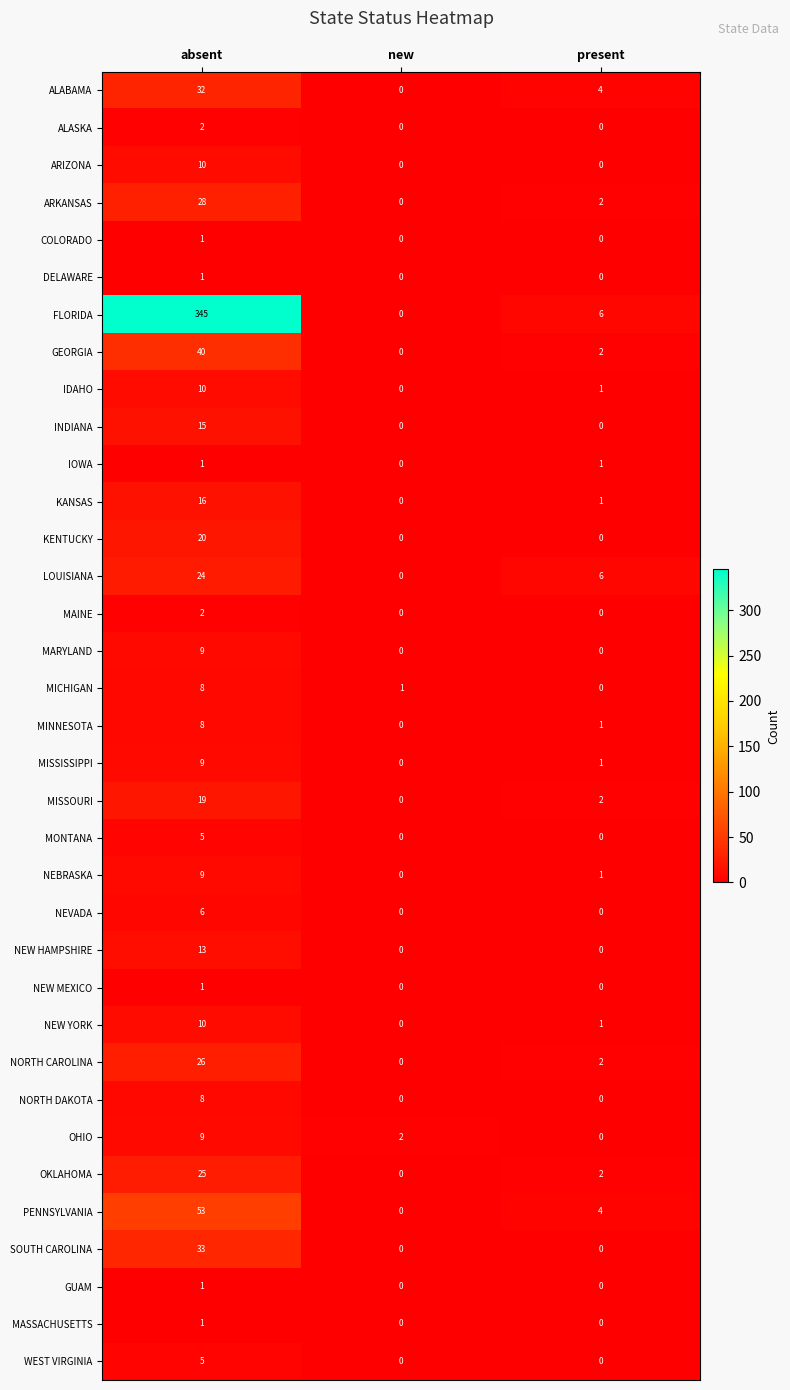

The ALABAMA series shows 0 at new. True or false?

True